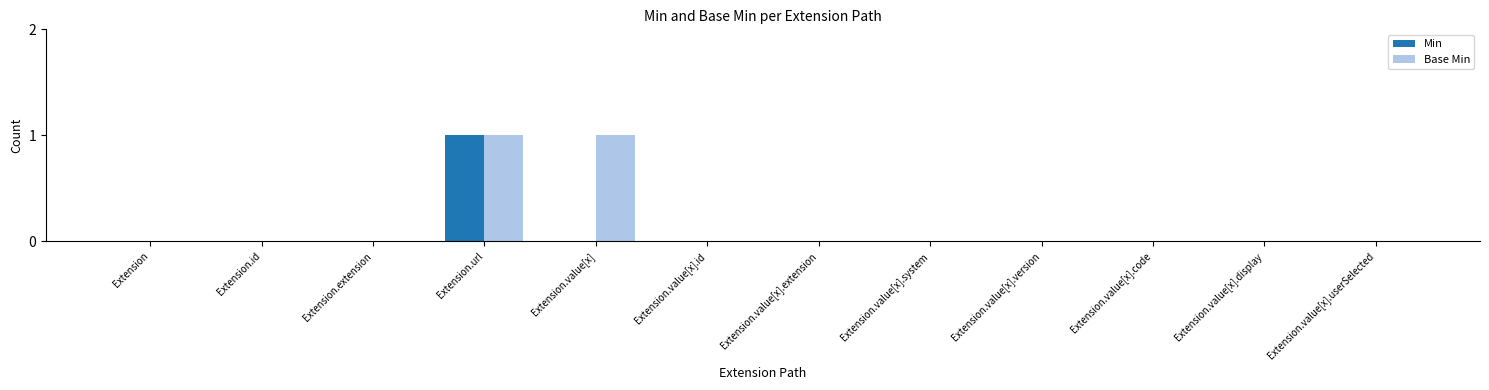

The Min series shows 0 at Extension.value[x].display. True or false?

True